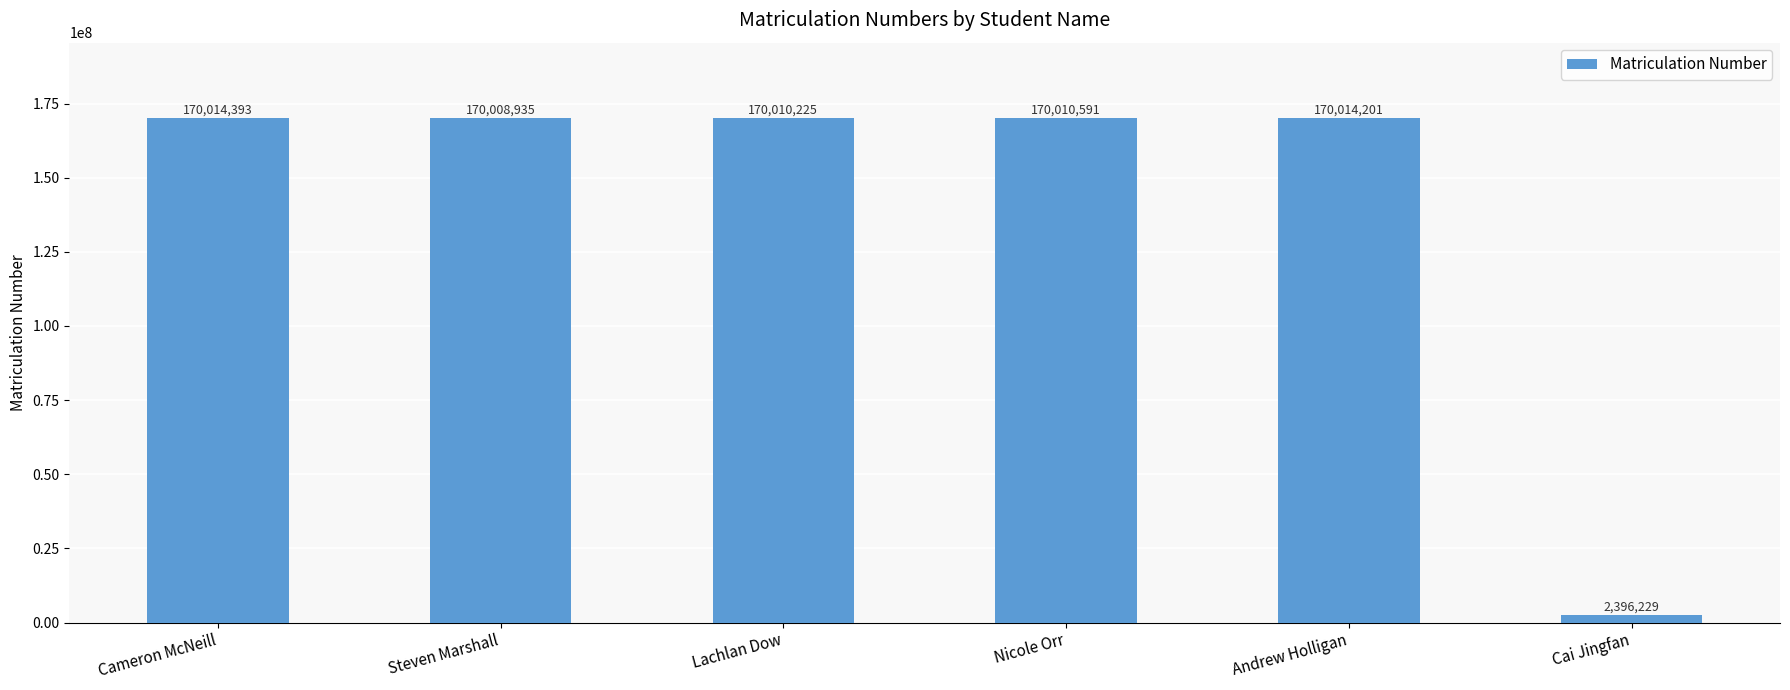

List the labels in order of value, smallest first.

Cai Jingfan, Steven Marshall, Lachlan Dow, Nicole Orr, Andrew Holligan, Cameron McNeill